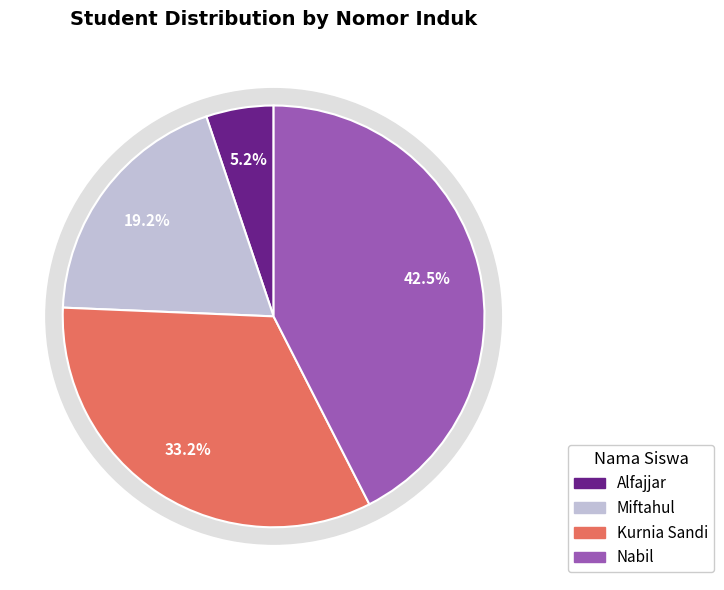

What is the total percentage of Alfajjar and Kurnia Sandi?

38.3%